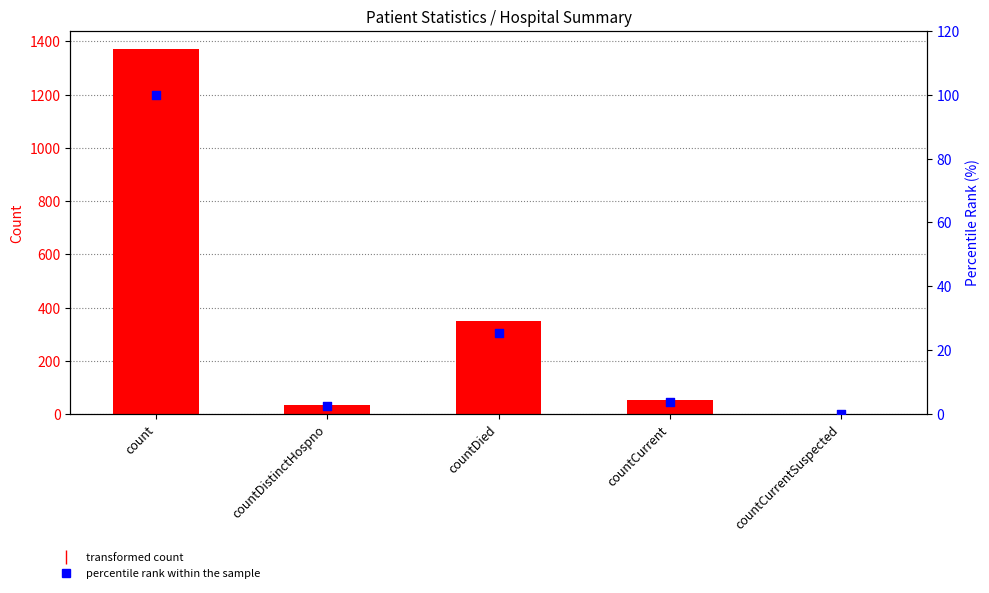

Is the value of percentile rank within the sample at count greater than the value of values at countCurrent?

Yes